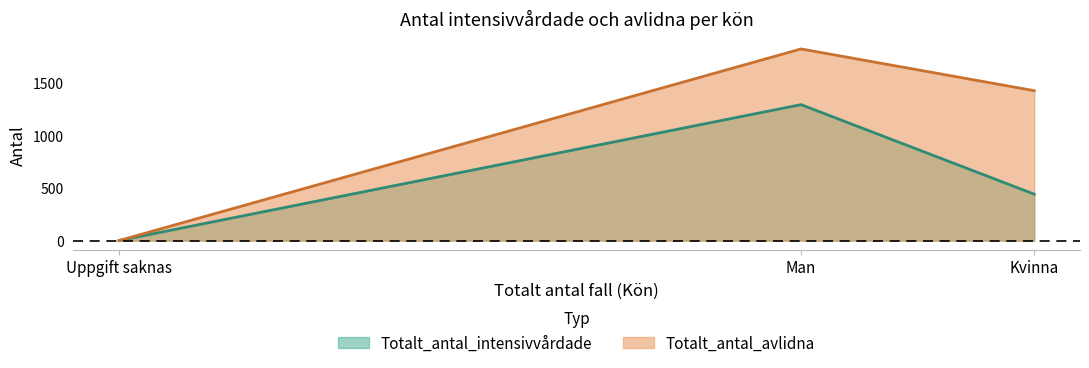

Rank the categories by Totalt_antal_intensivvårdade value from lowest to highest.

Uppgift saknas, Kvinna, Man